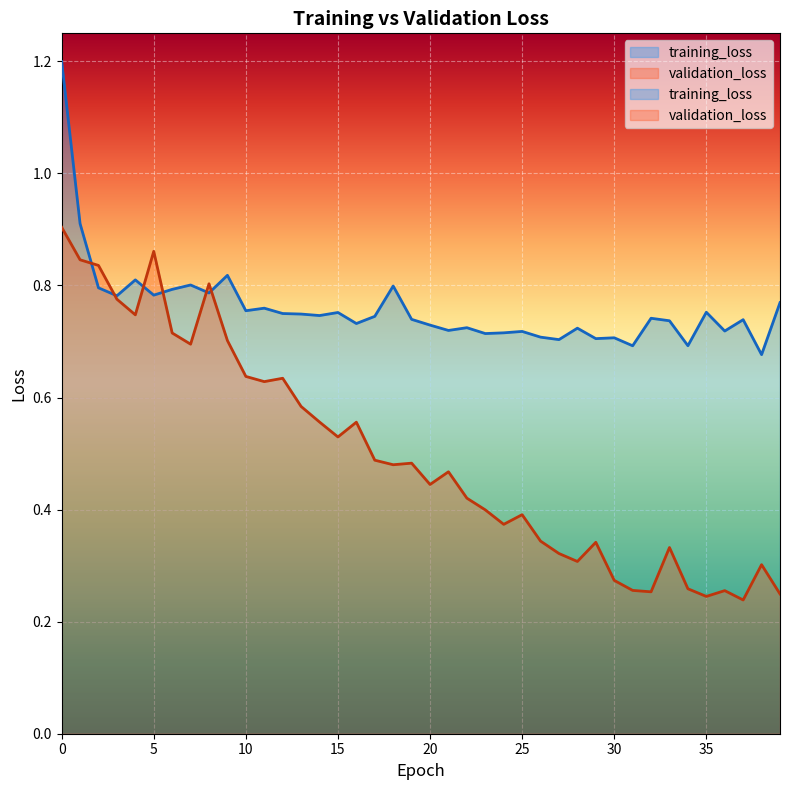

After their last crossing, which series has the higher values: training_loss or validation_loss?

training_loss